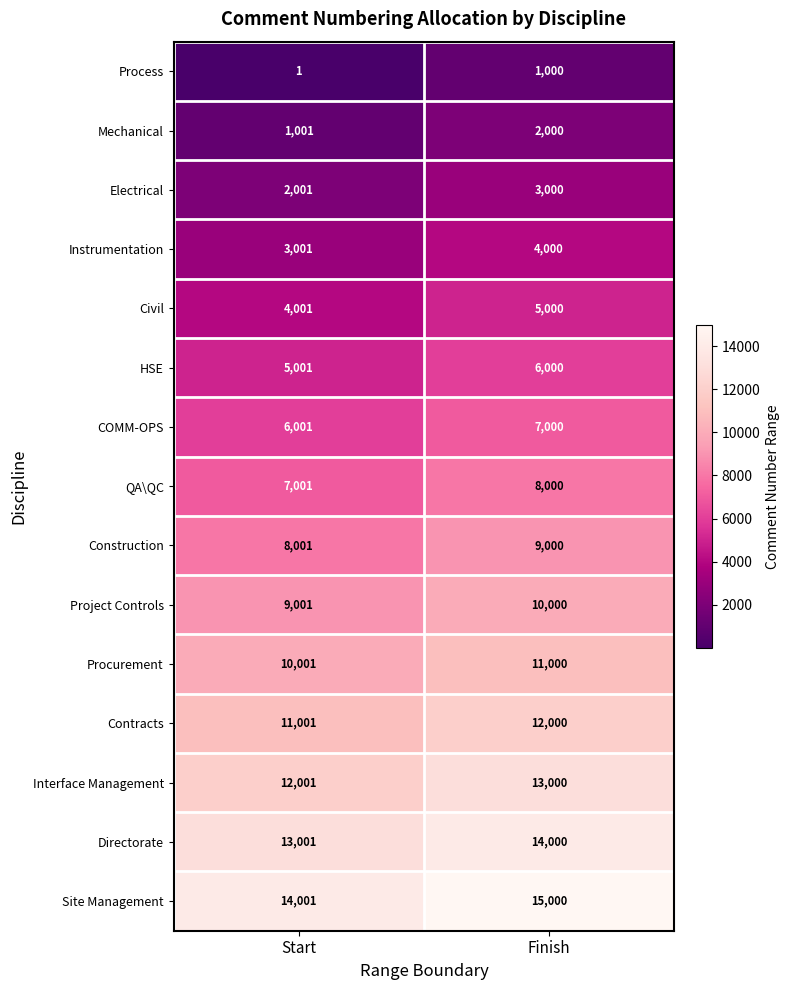

The Directorate series shows 4464 at Finish. True or false?

False